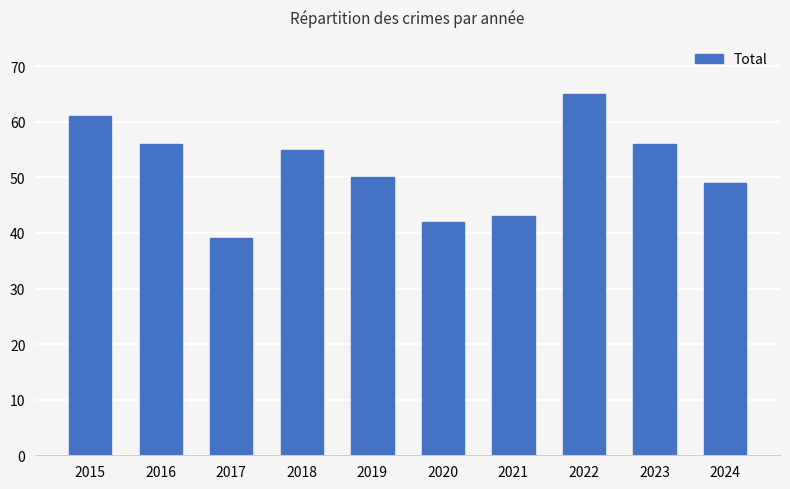

Which has a higher value, 2023 or 2024?

2023